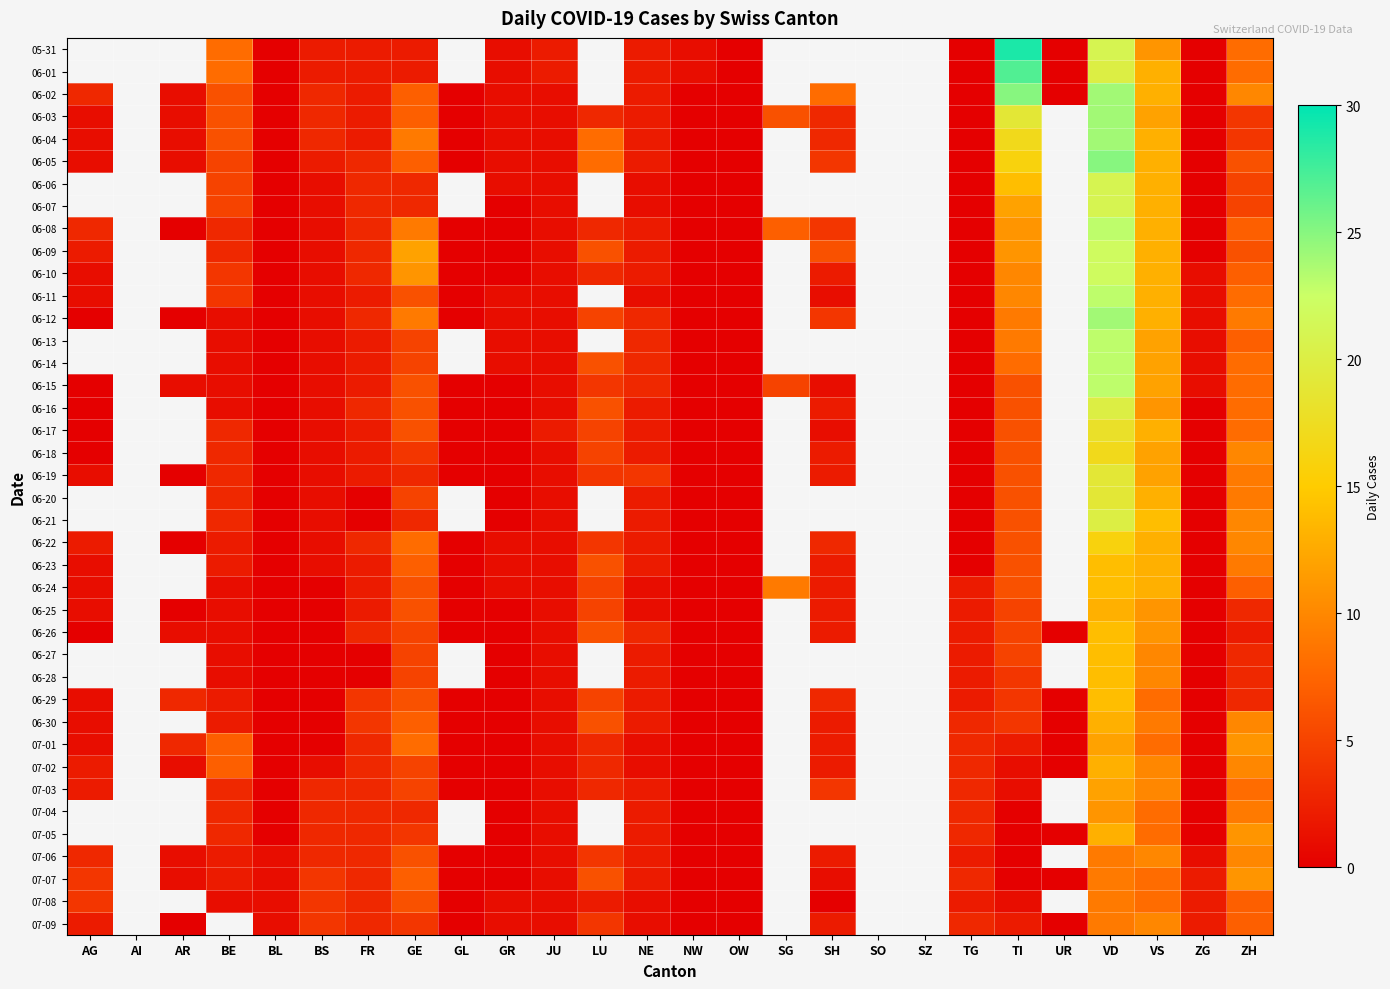

How many categories are shown in the chart?

26